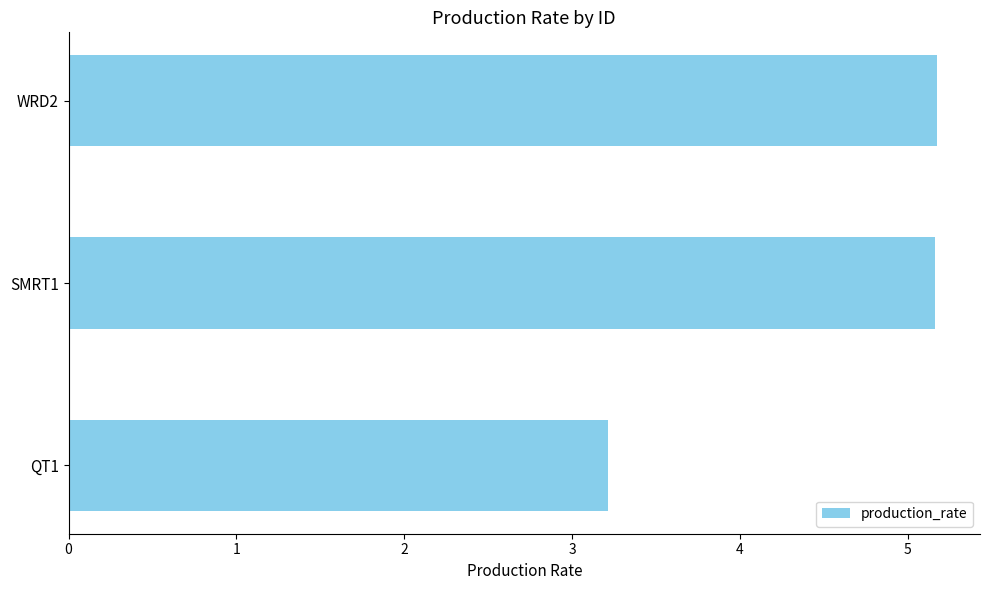

What is the change in value from QT1 to SMRT1?

+1.9